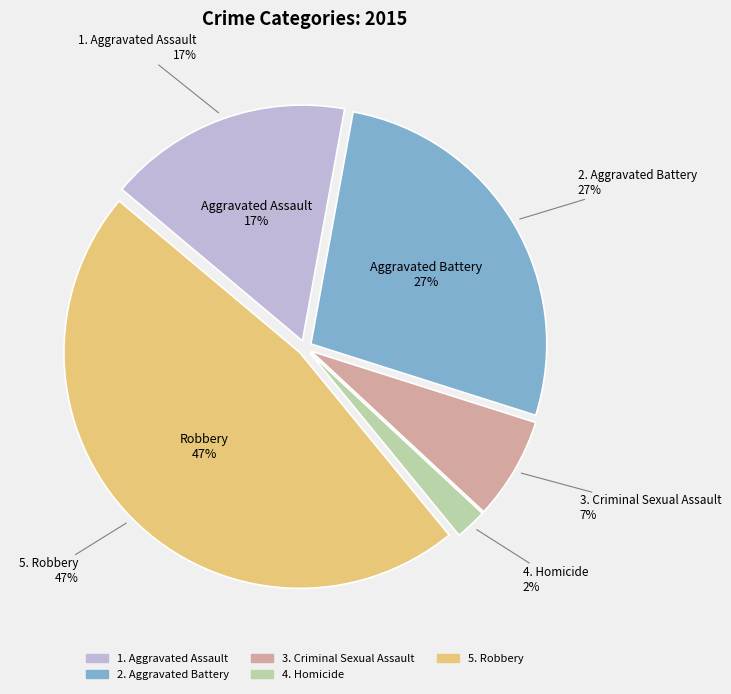

What portion of the pie excludes Criminal Sexual Assault?

93.0%